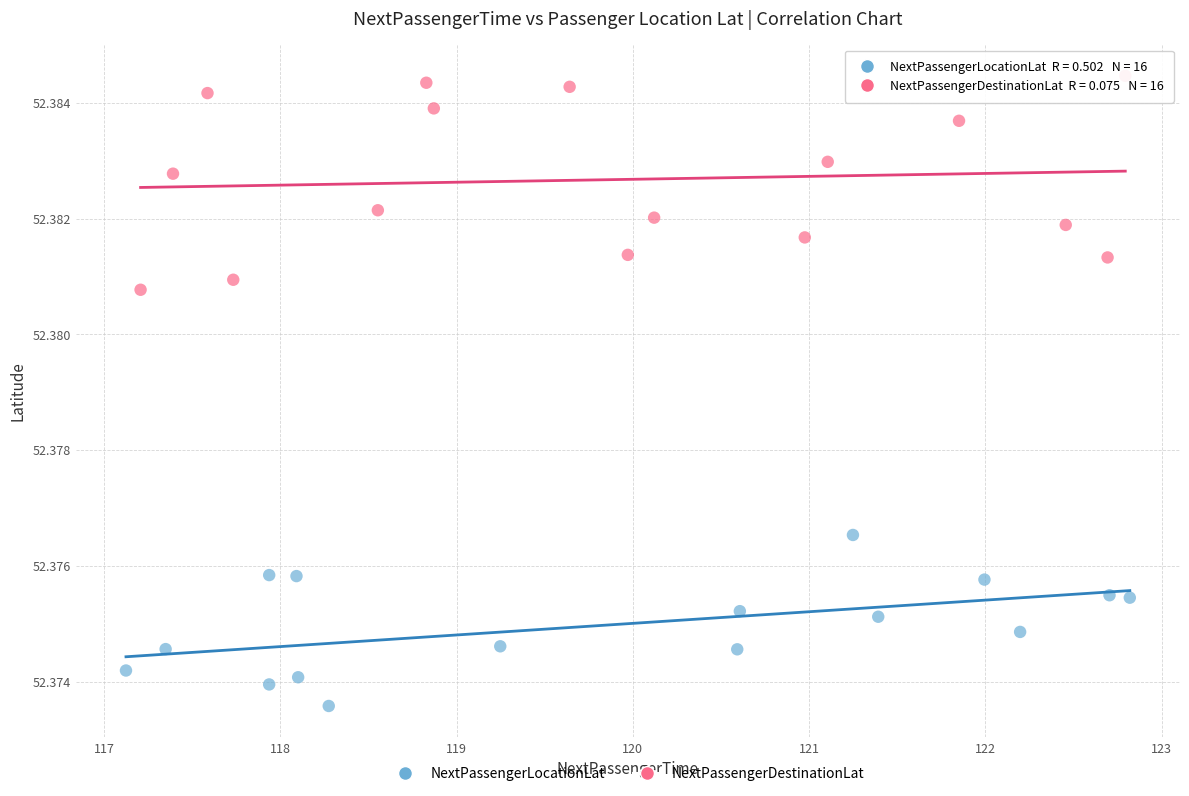

Which series contains the highest Y value?

NextPassengerDestinationLat